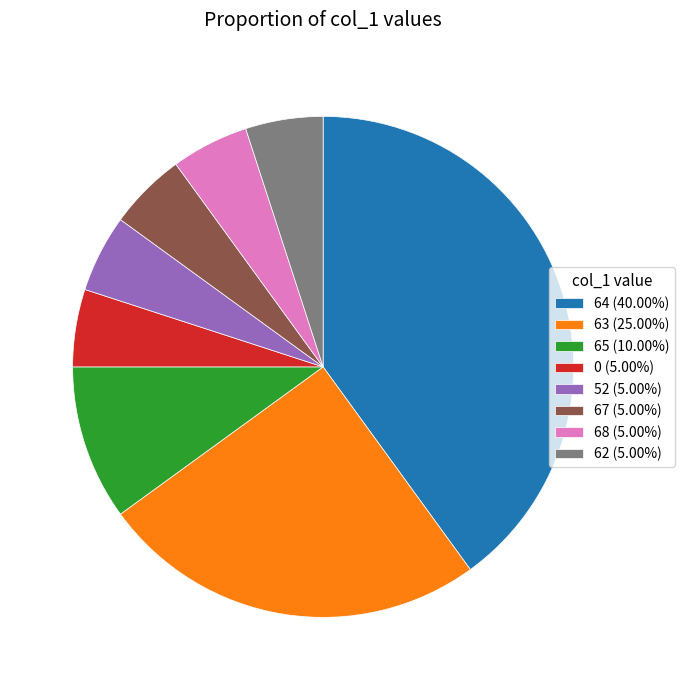

Does any single category account for the majority?

No